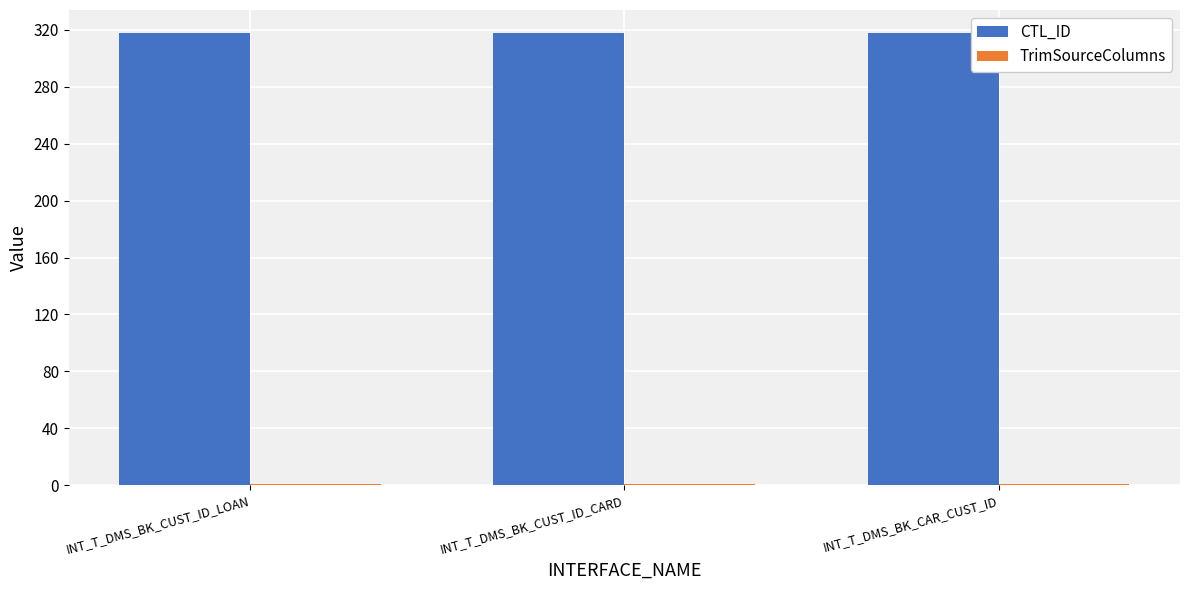

Is it true that CTL_ID equals 85 at INT_T_DMS_BK_CAR_CUST_ID?

False